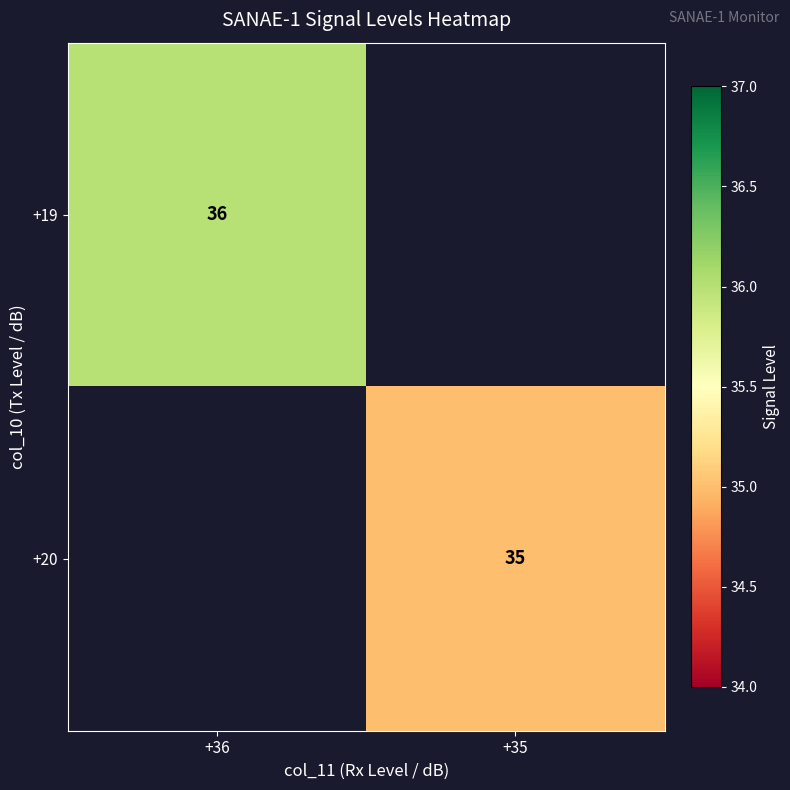

Is it true that +20 equals 35 at +35?

True